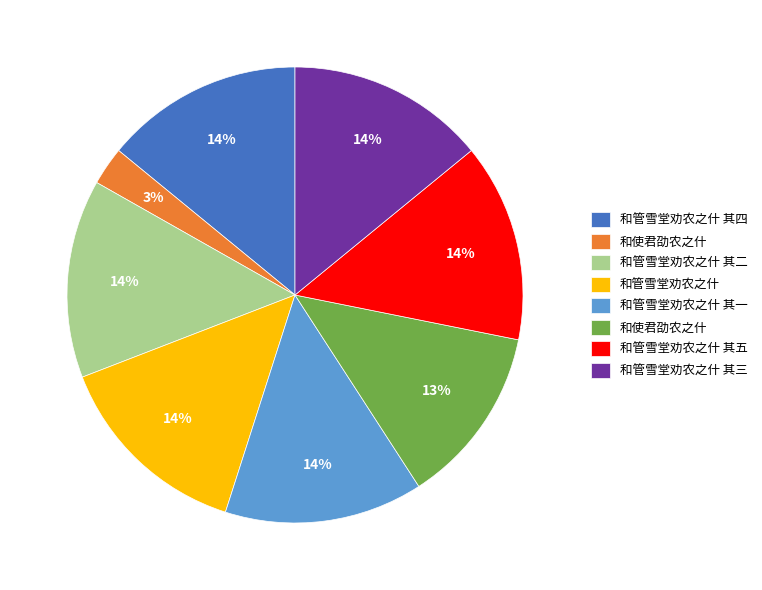

Is there a majority slice in this chart?

No